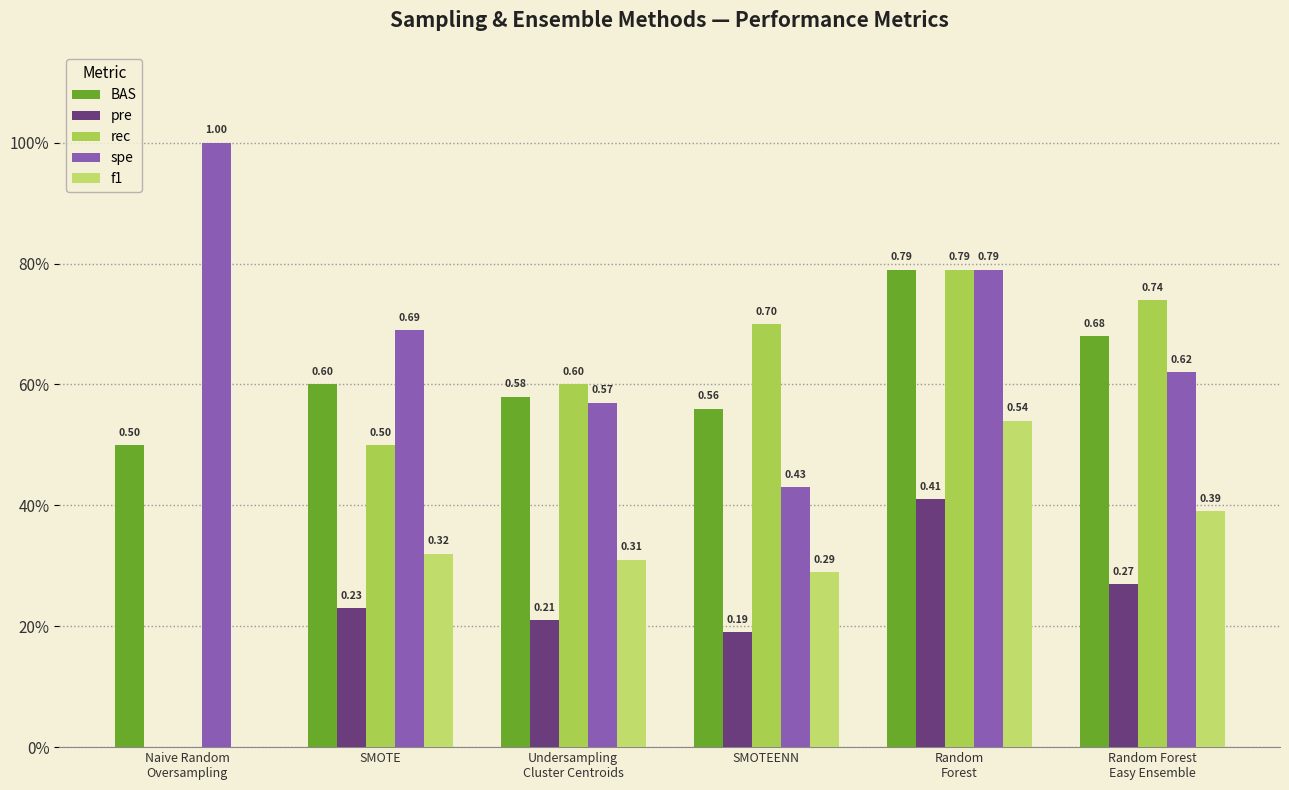

Are the bars grouped side by side (vs. stacked)?

Yes